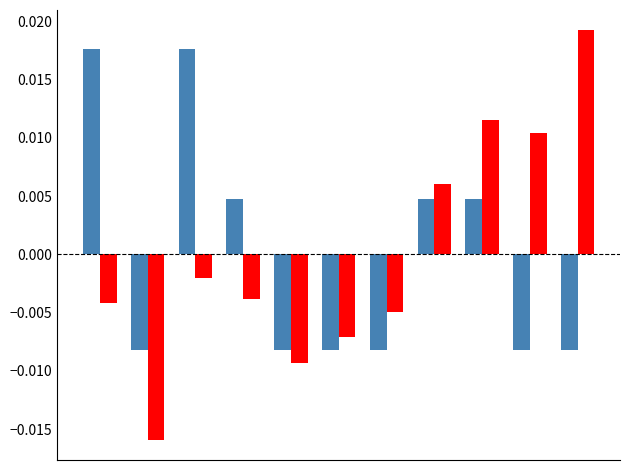

How many data points does each series have?

11